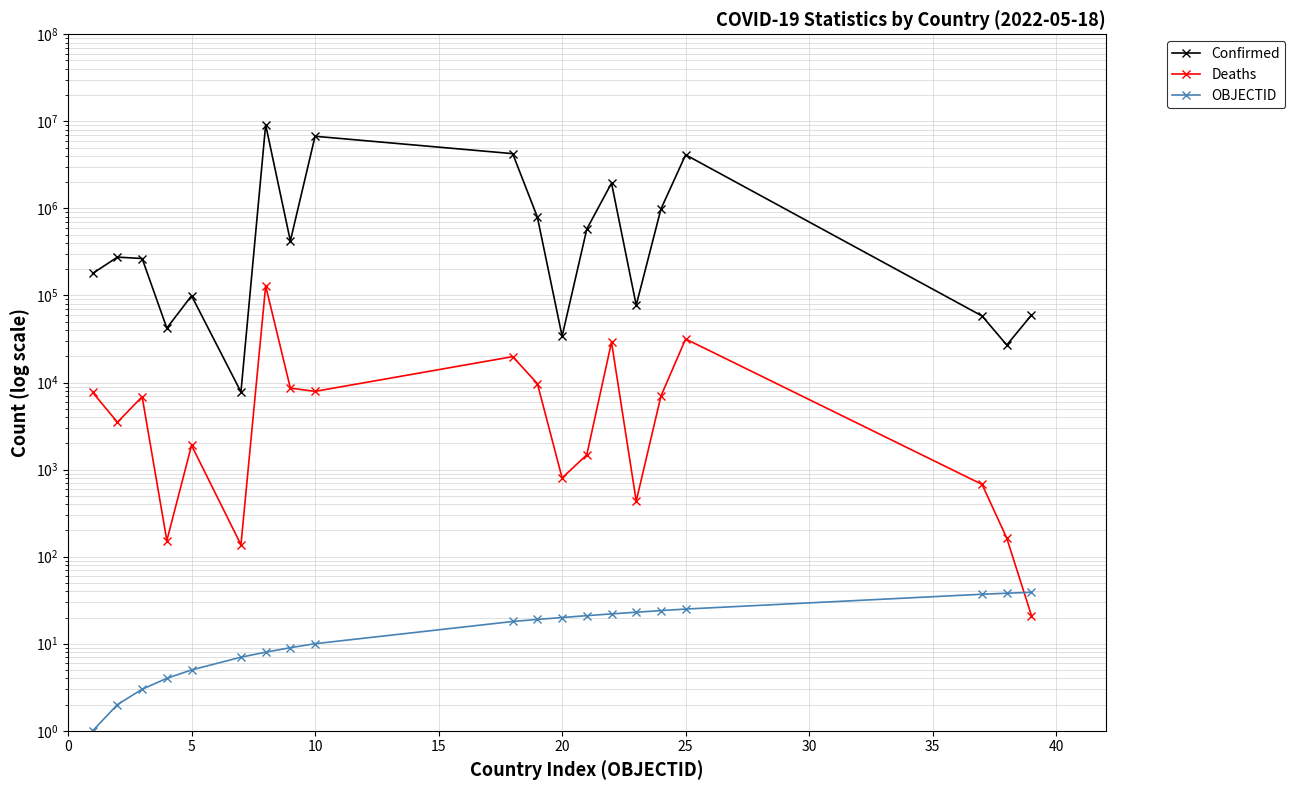

What is the average value of the Deaths series?

13322